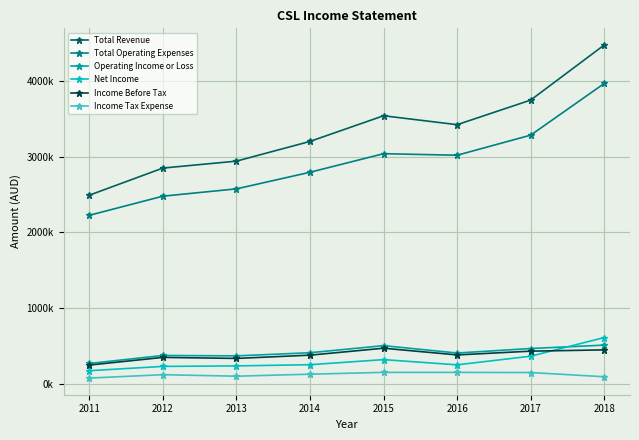

Is the value of Income Tax Expense at 2018 greater than the value of Operating Income or Loss at 2015?

No